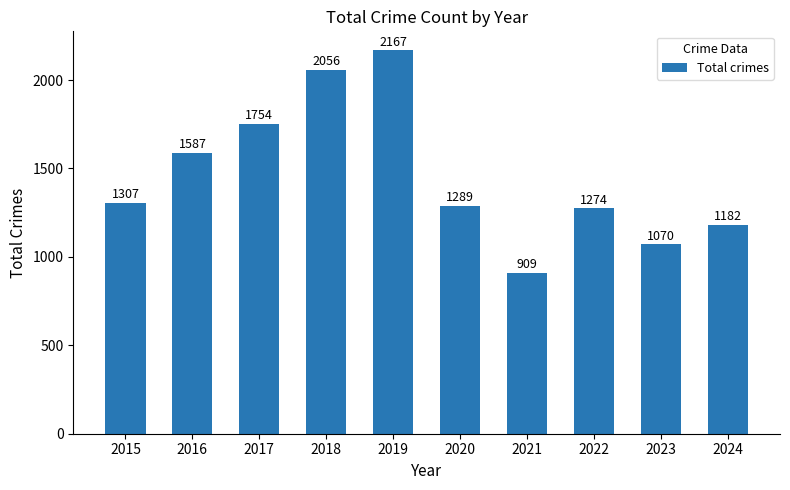

What is the ratio of the value at 2019 to the value at 2024?

1.8